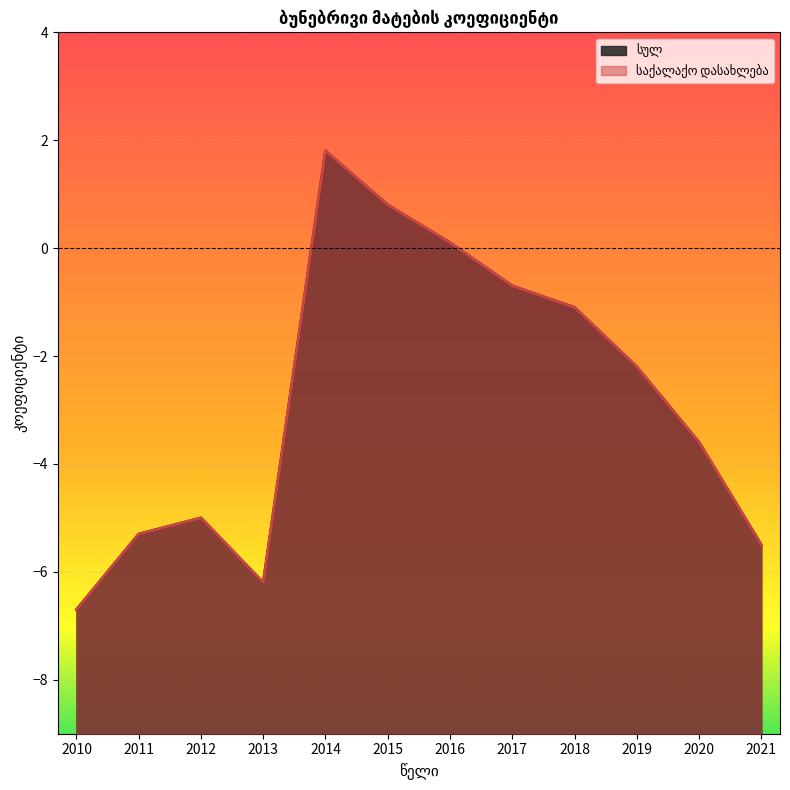

True or false: საქალაქო დასახლება has a value of 1.8 at 2014.

True